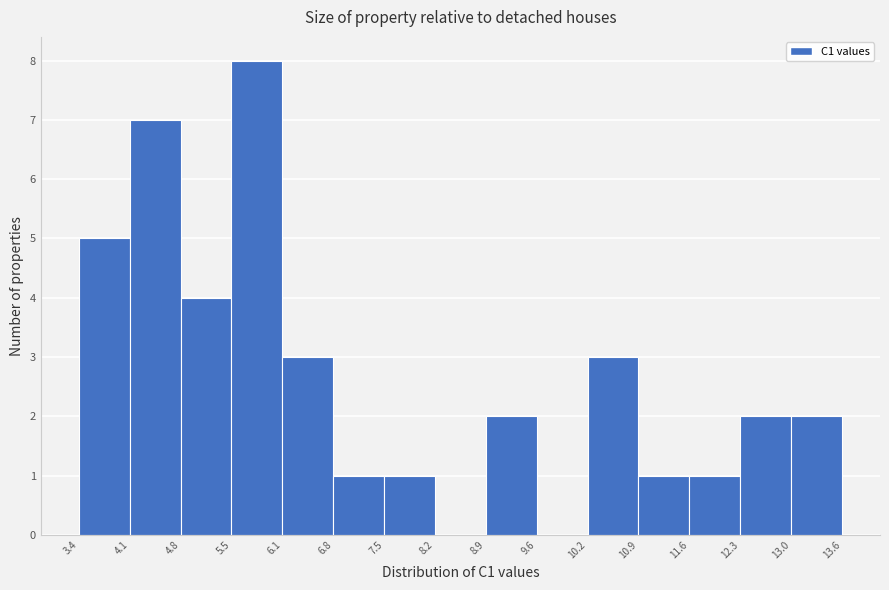

Over which range of the x-axis is the bar tallest?

5.5 to 6.1